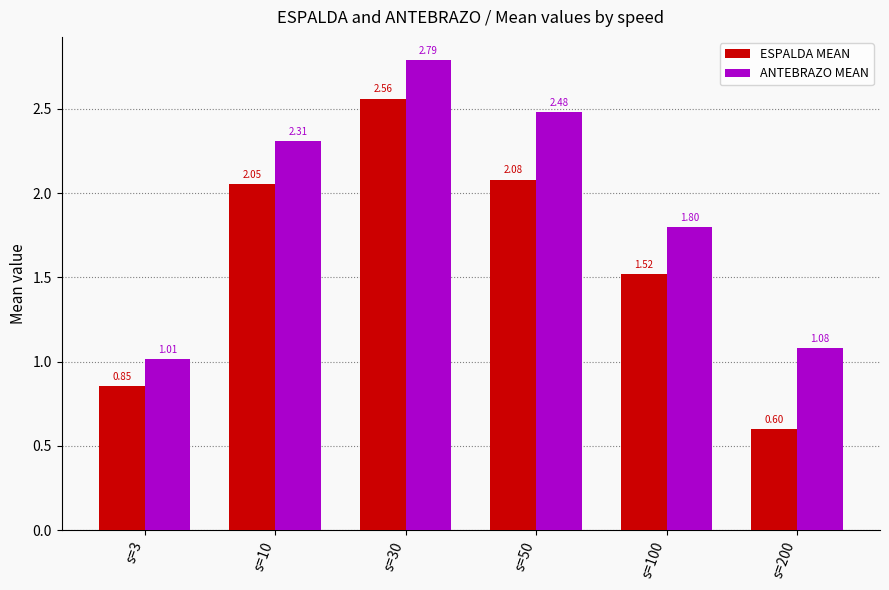

What is the difference between the second highest and second lowest values in the ESPALDA MEAN series?

1.2